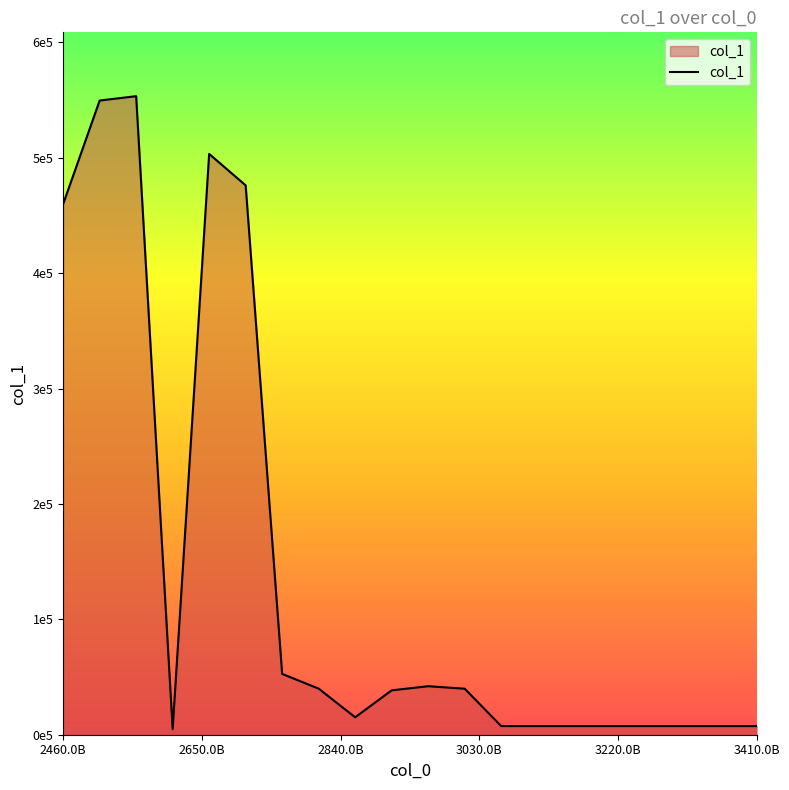

What is the difference between the maximum and minimum values?

548430.4